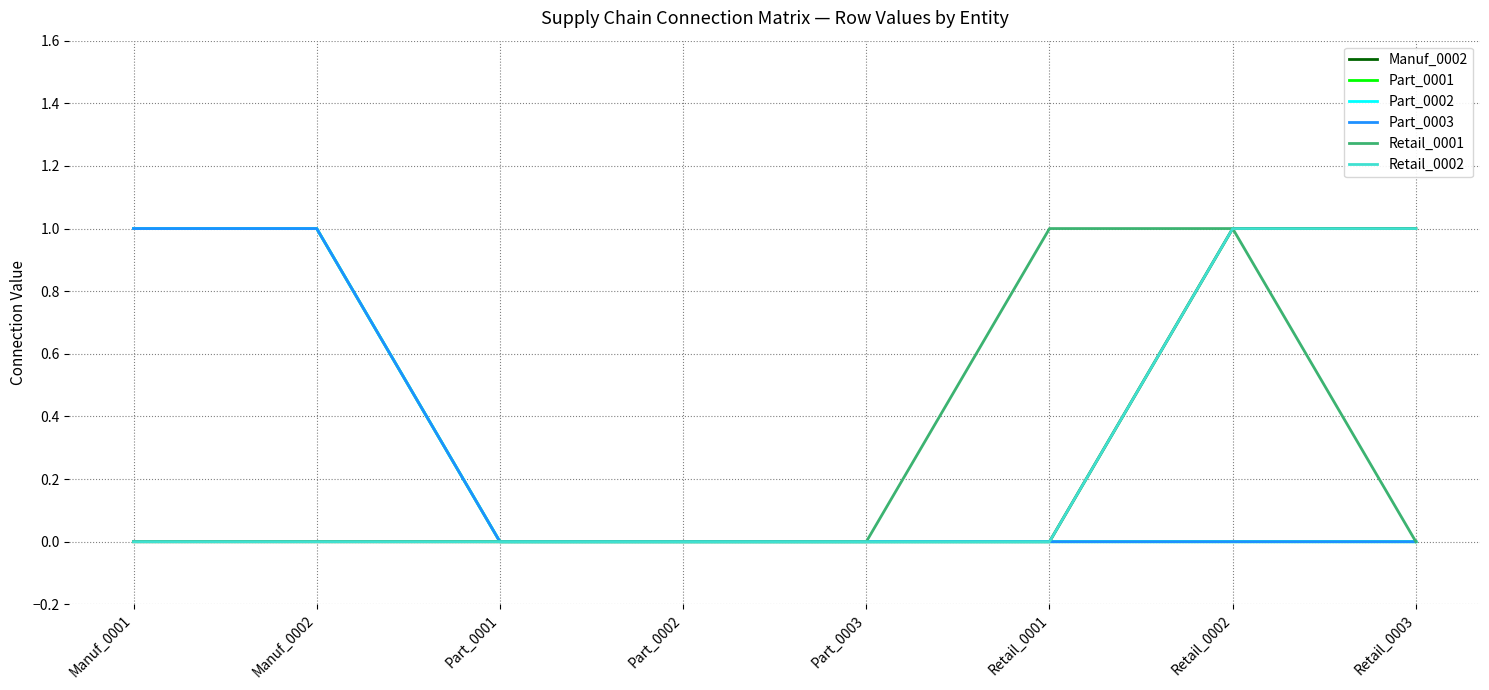

How many Part_0001 values are between 0 and 1?

8